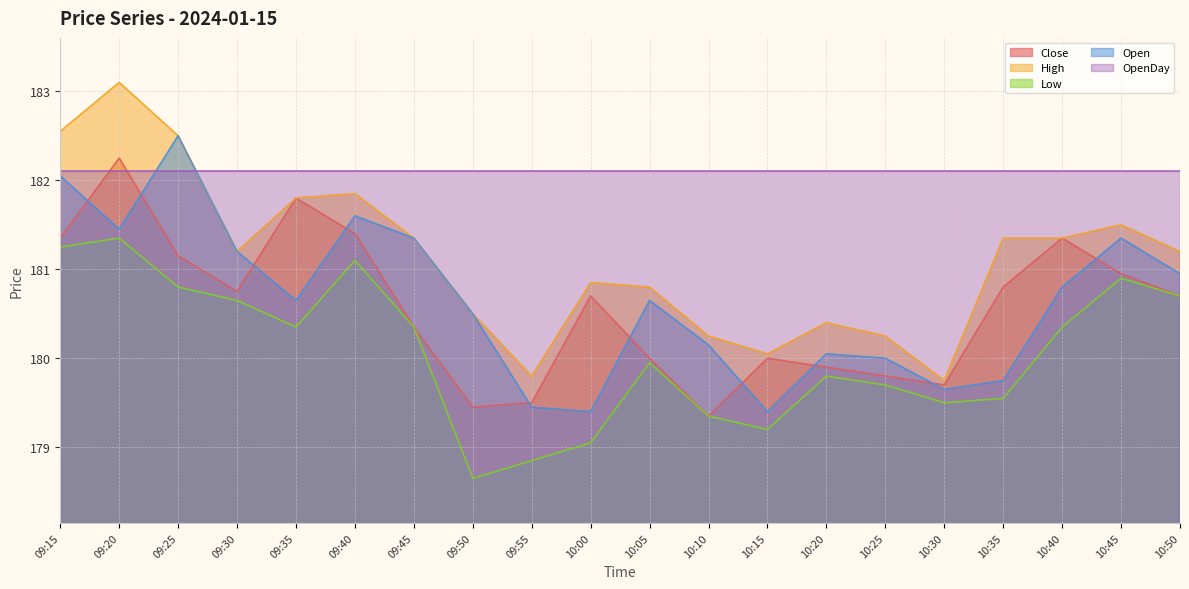

What are all the series names shown in the legend?

Close, High, Low, Open, OpenDay